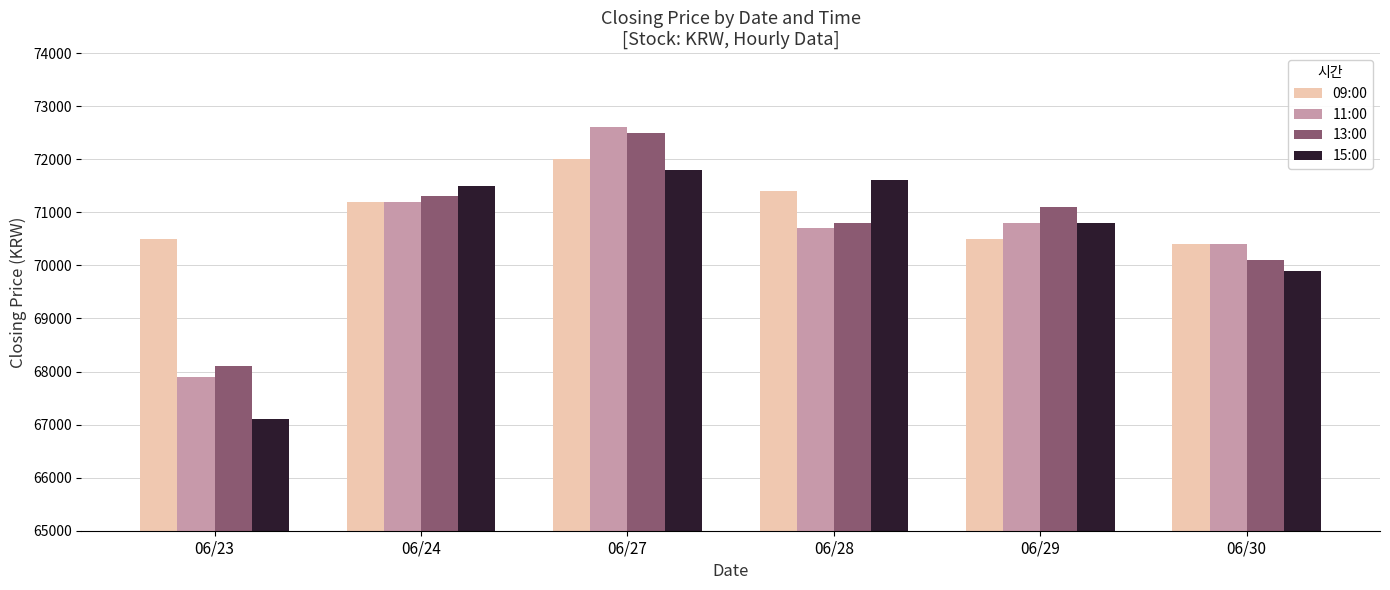

Reading right to left, list all the values displayed in this chart.

09:00: 70400	70500	71400	72000	71200	70500
11:00: 70400	70800	70700	72600	71200	67900
13:00: 70100	71100	70800	72500	71300	68100
15:00: 69900	70800	71600	71800	71500	67100